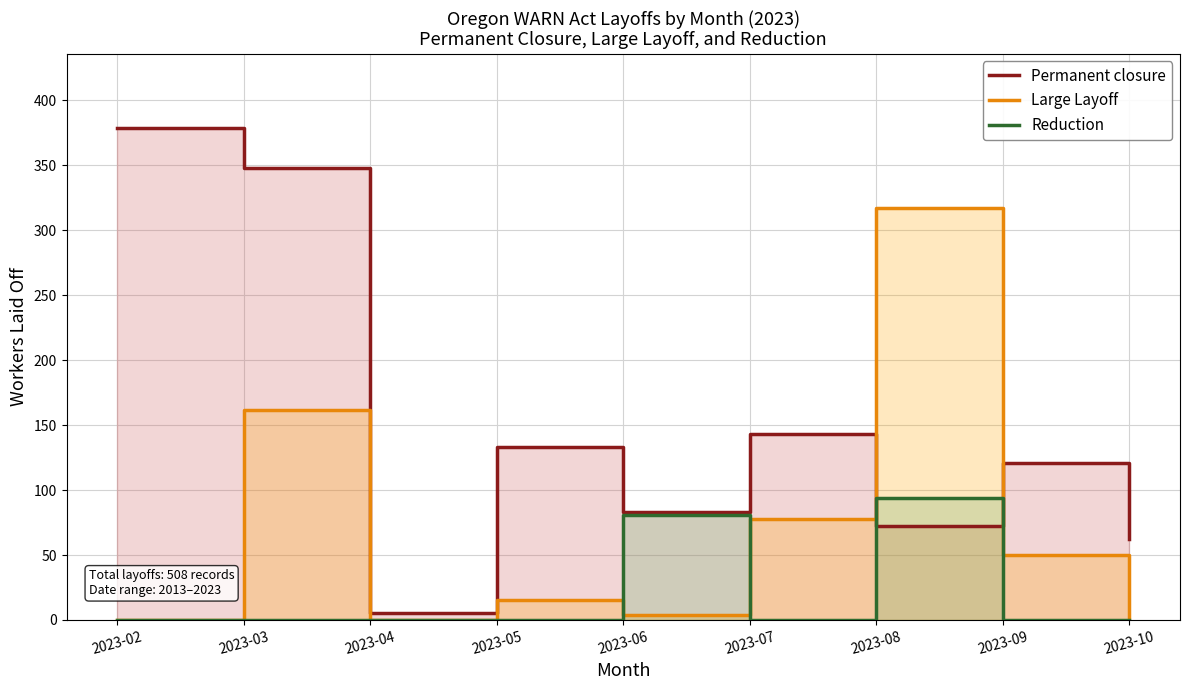

What is the greatest value displayed?

379